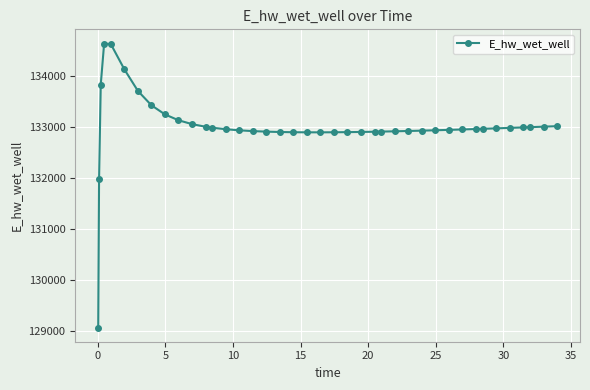

Count the number of categories in the chart.

40